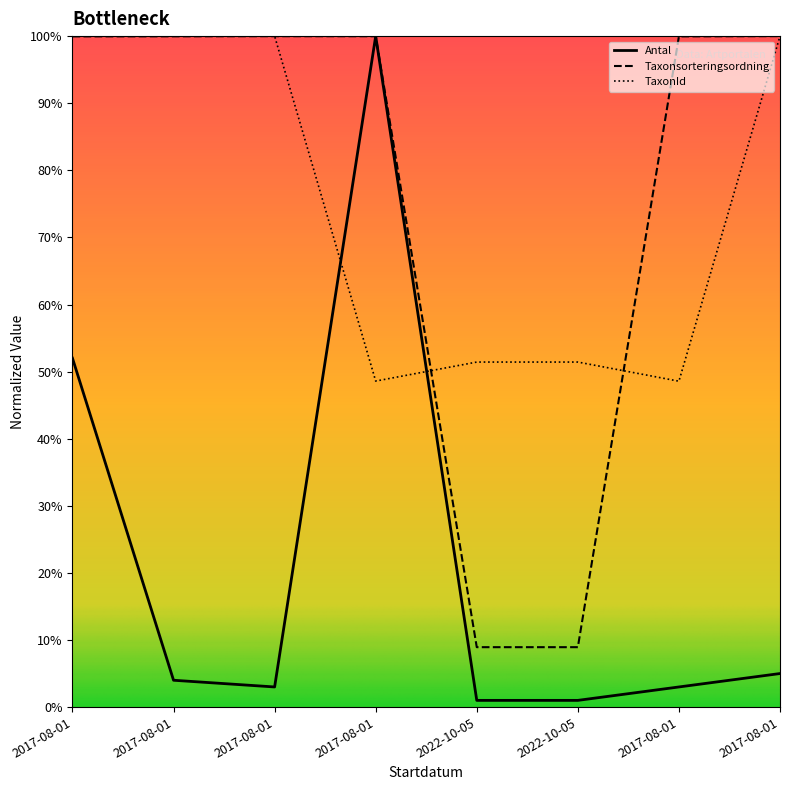

At 2017-08-01, list the series in order from smallest to largest.

Antal, Taxonsorteringsordning, TaxonId